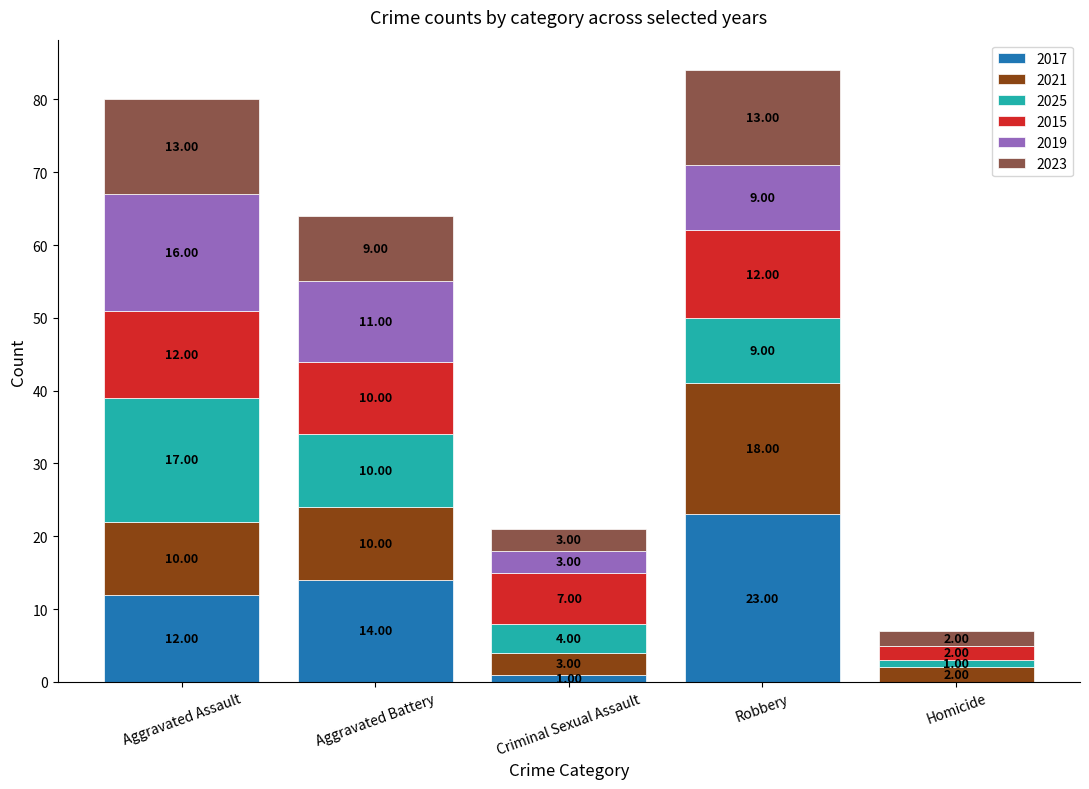

At which label is 2017 closest to 11?

Aggravated Assault